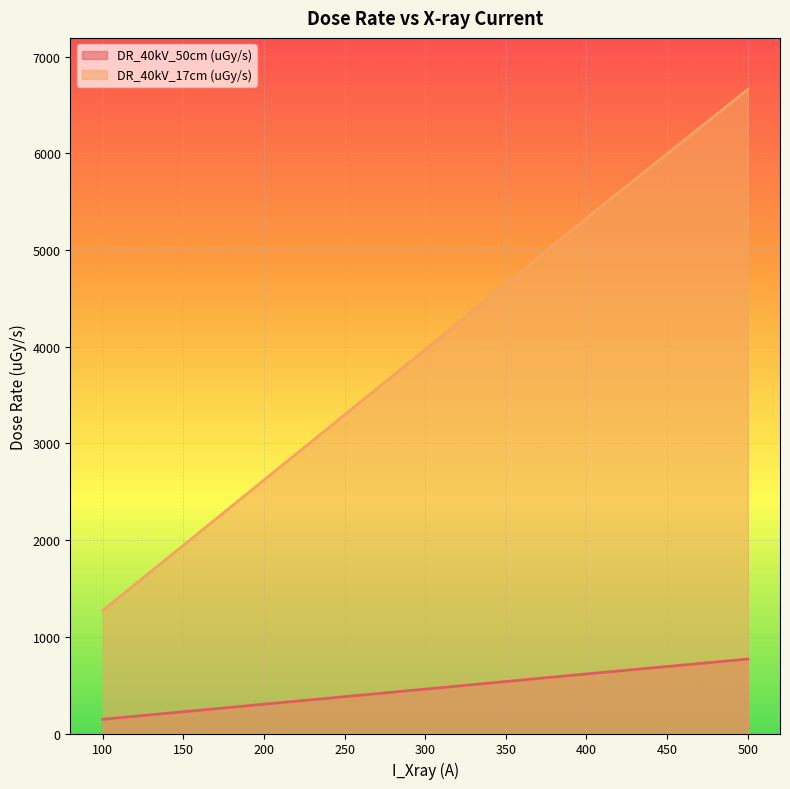

At how many categories does at least one series exceed 1401?

4